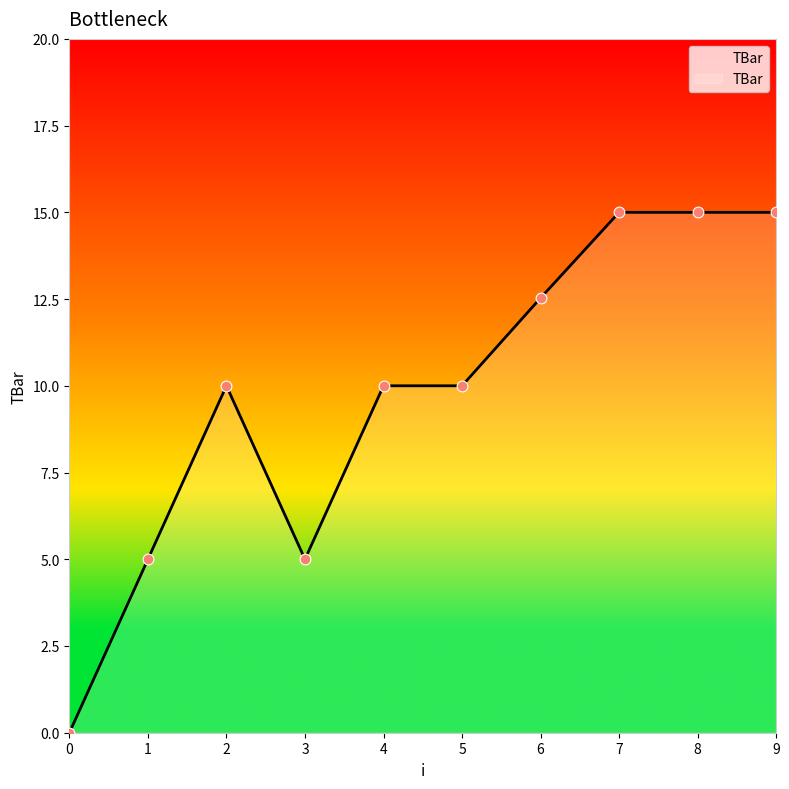

What is the change in value from 3 to 5?

+5.0